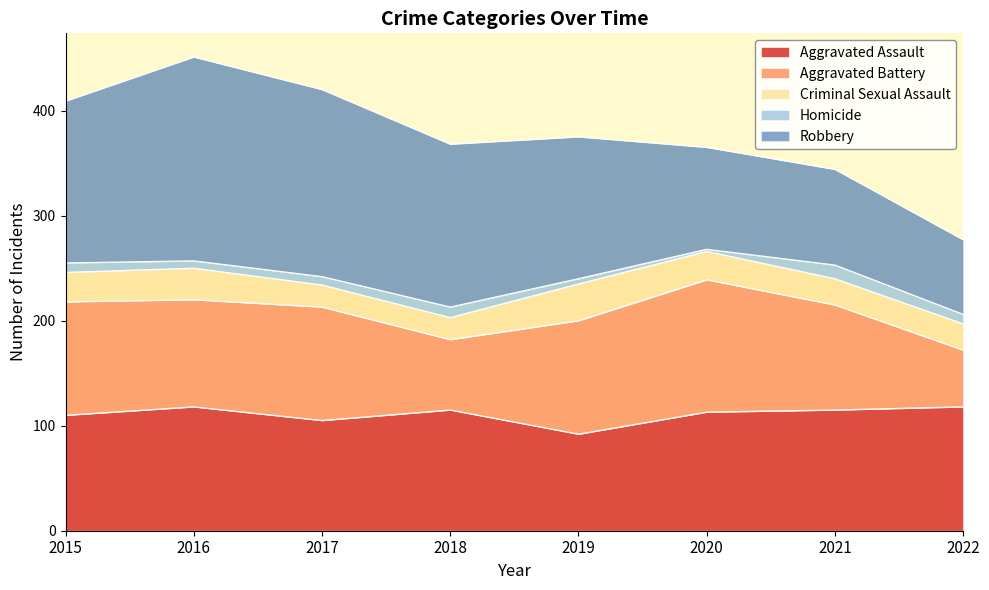

How many categories are shown in the chart?

8